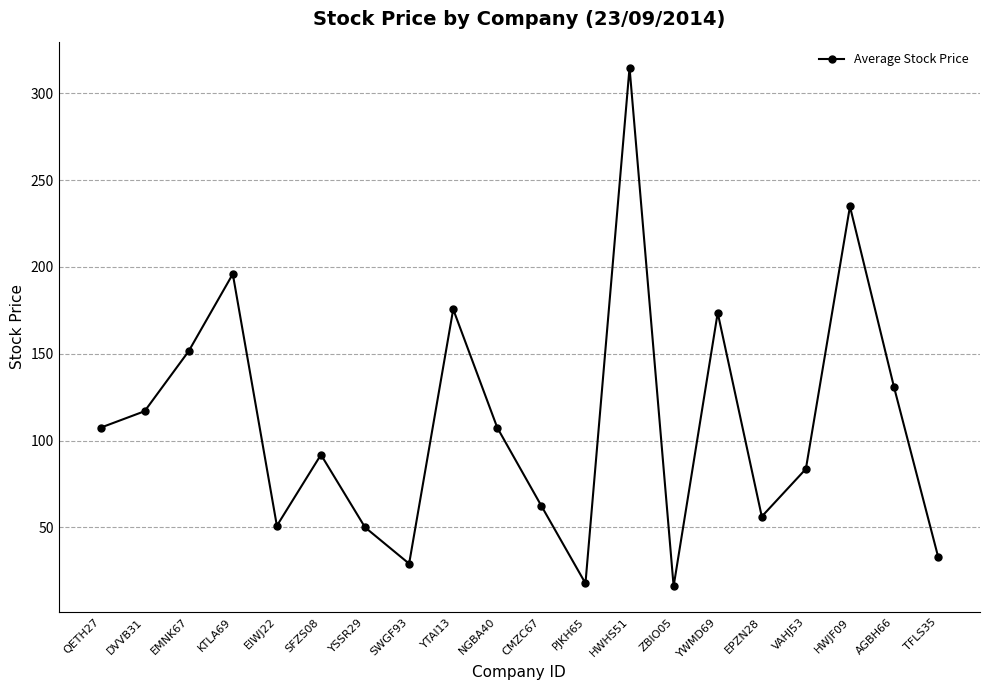

How many points are lower than both their immediate neighbors (excluding endpoints)?

5